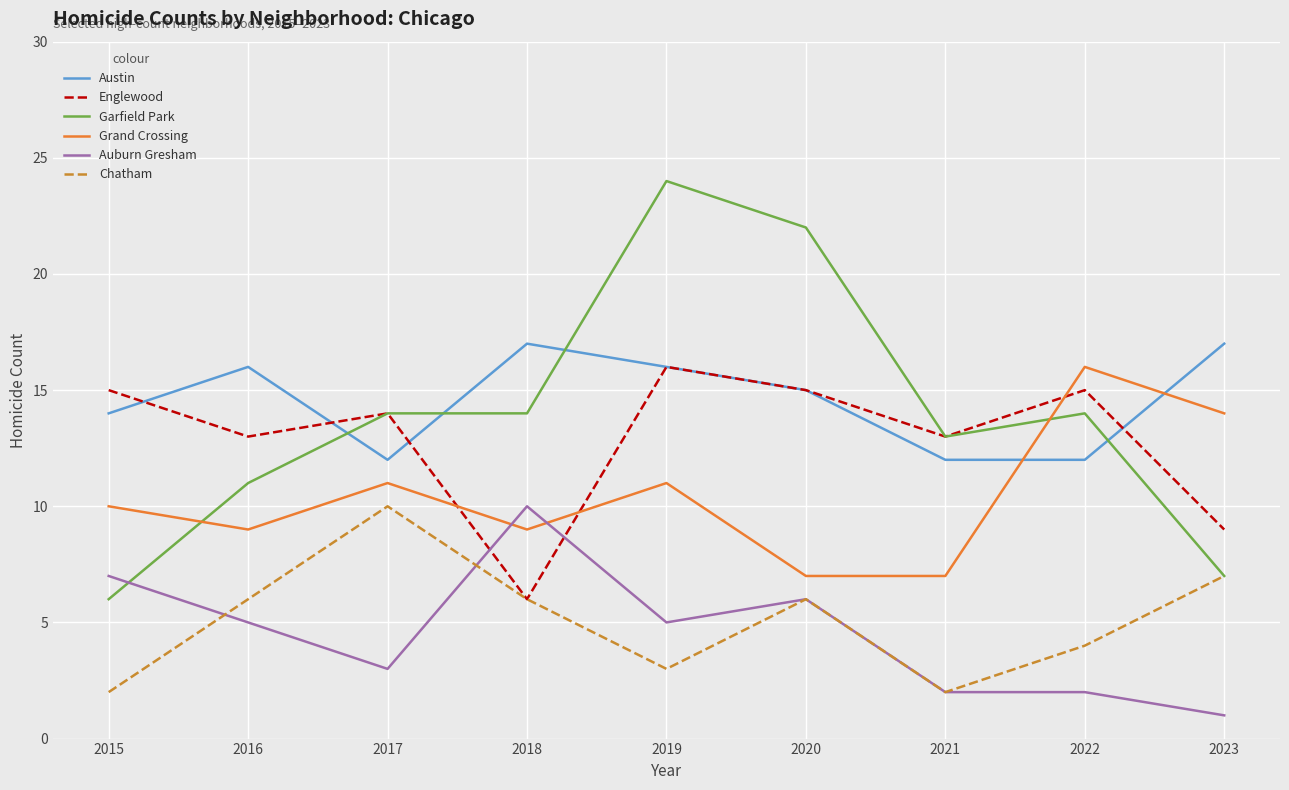

What is the maximum value for Englewood?

16